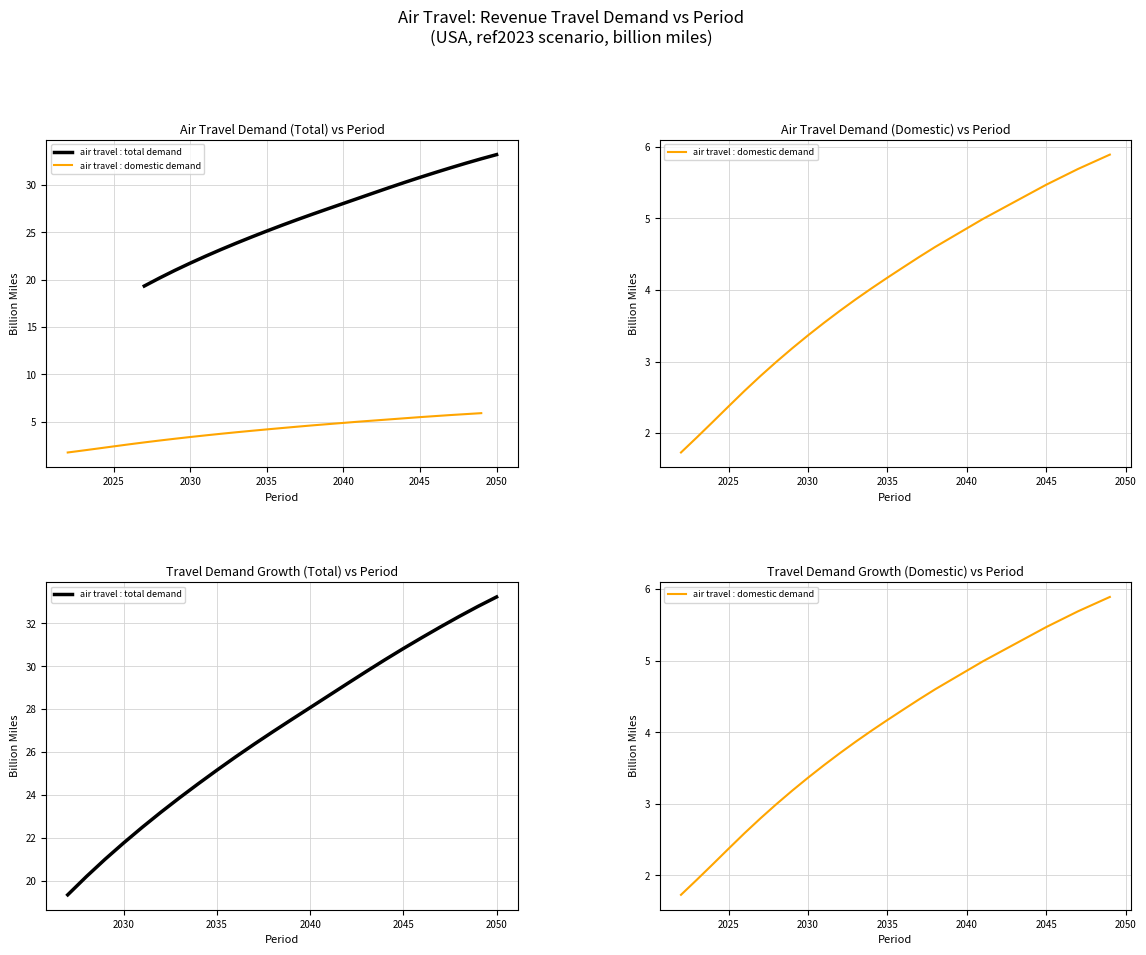

What is the approximate value of air travel (total) at 2040?

4.9